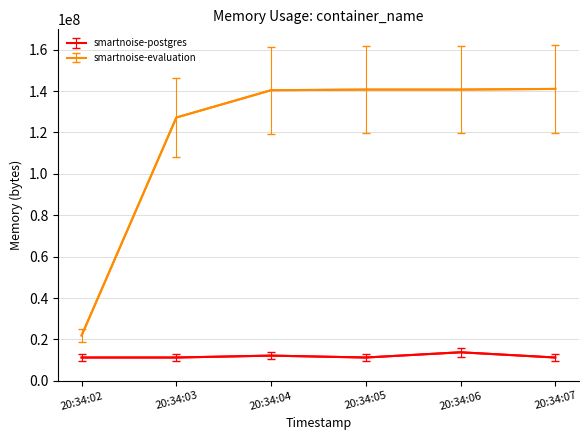

What is the difference between the maximum and minimum values in the smartnoise-evaluation series?

119148544